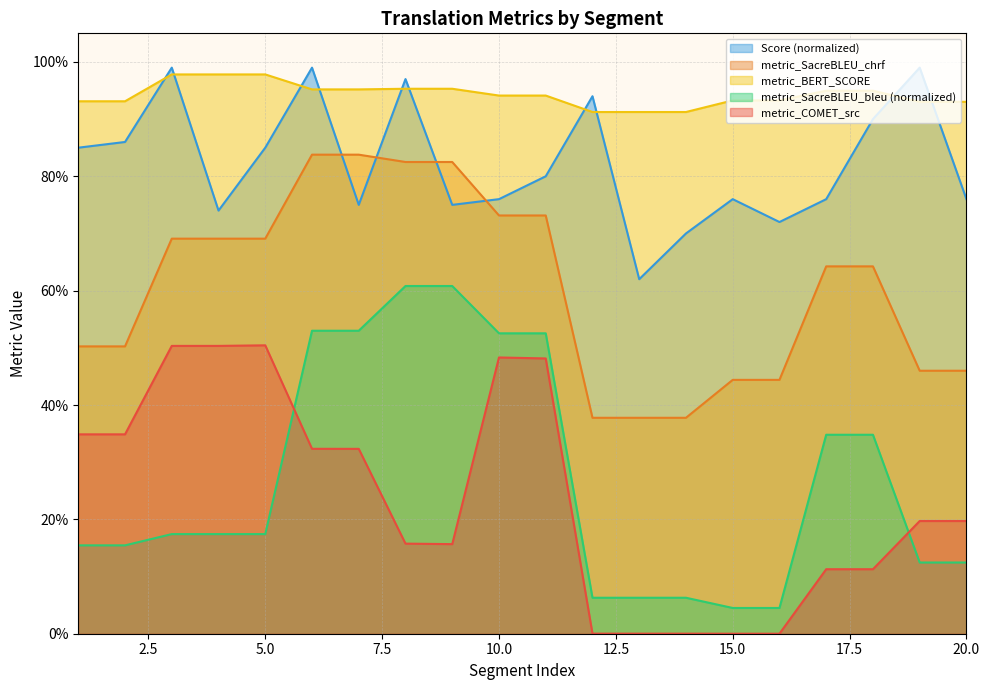

Is it true that metric_SacreBLEU_chrf equals 0.8 at 9?

True